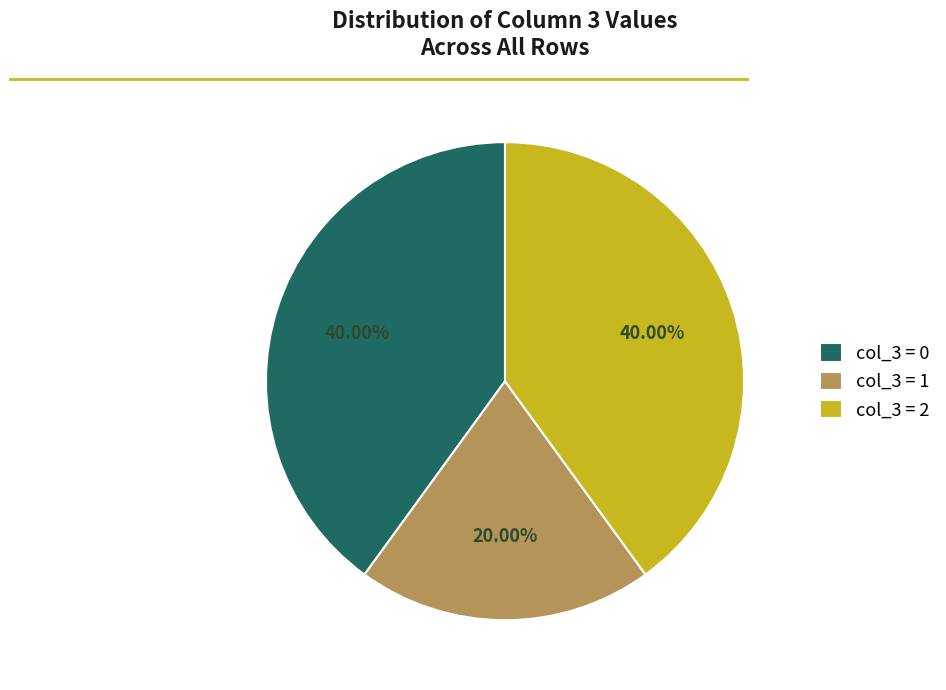

To the nearest percent, what is the average slice percentage?

33%